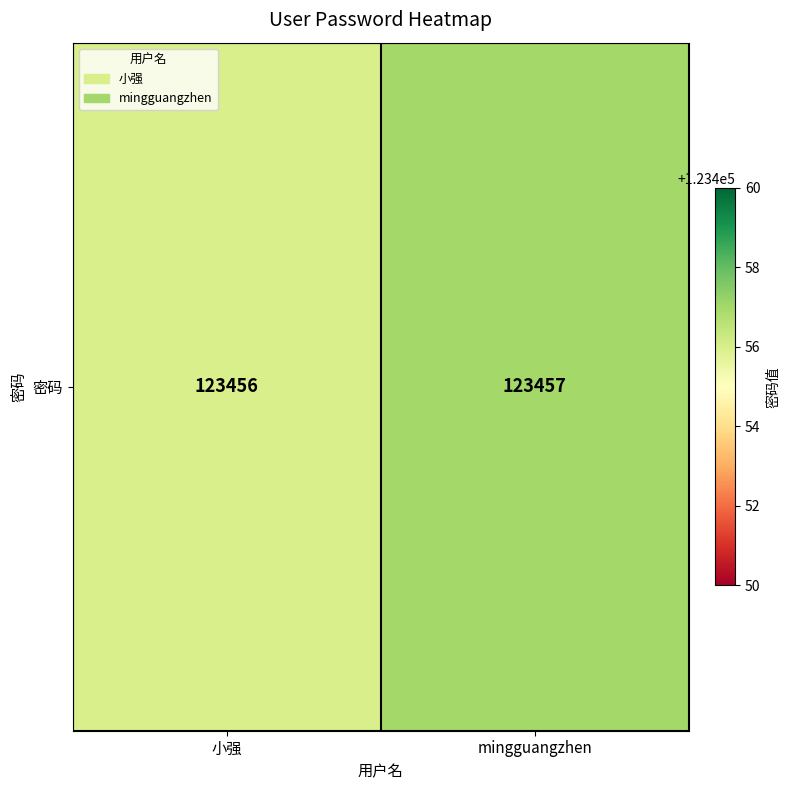

What is the difference between the maximum and minimum values?

1